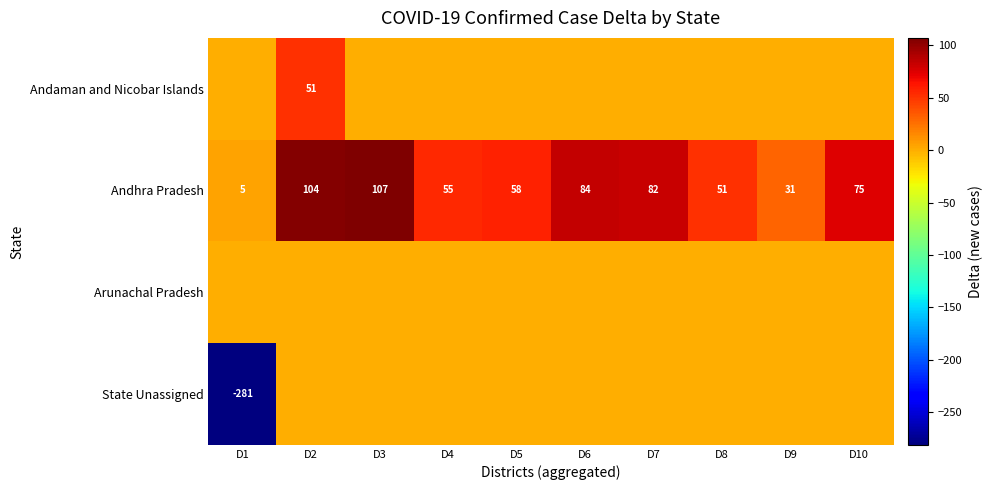

What is the difference between the maximum and second lowest values in the Andhra Pradesh series?

76